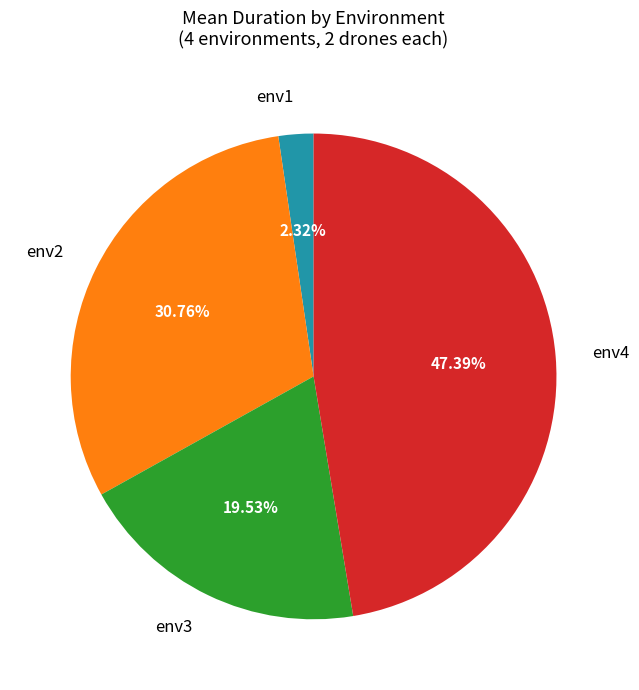

Does any single category account for the majority?

No